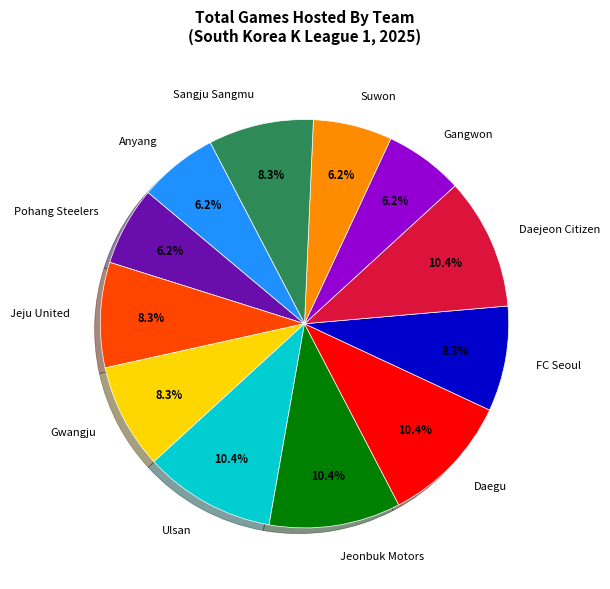

Is Ulsan the majority of the pie?

No